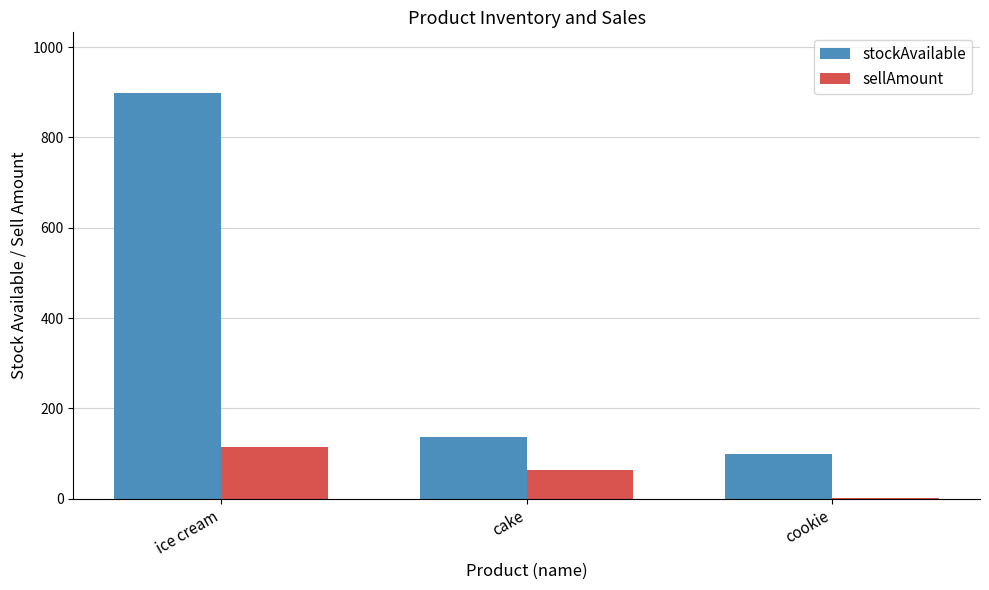

At which category is the sum across all series the highest?

ice cream